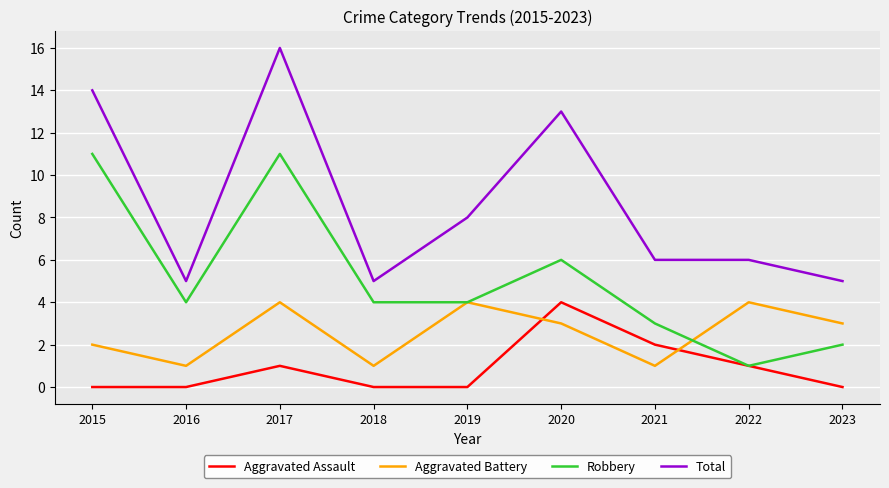

How many interior local peaks does the Aggravated Battery series have?

3